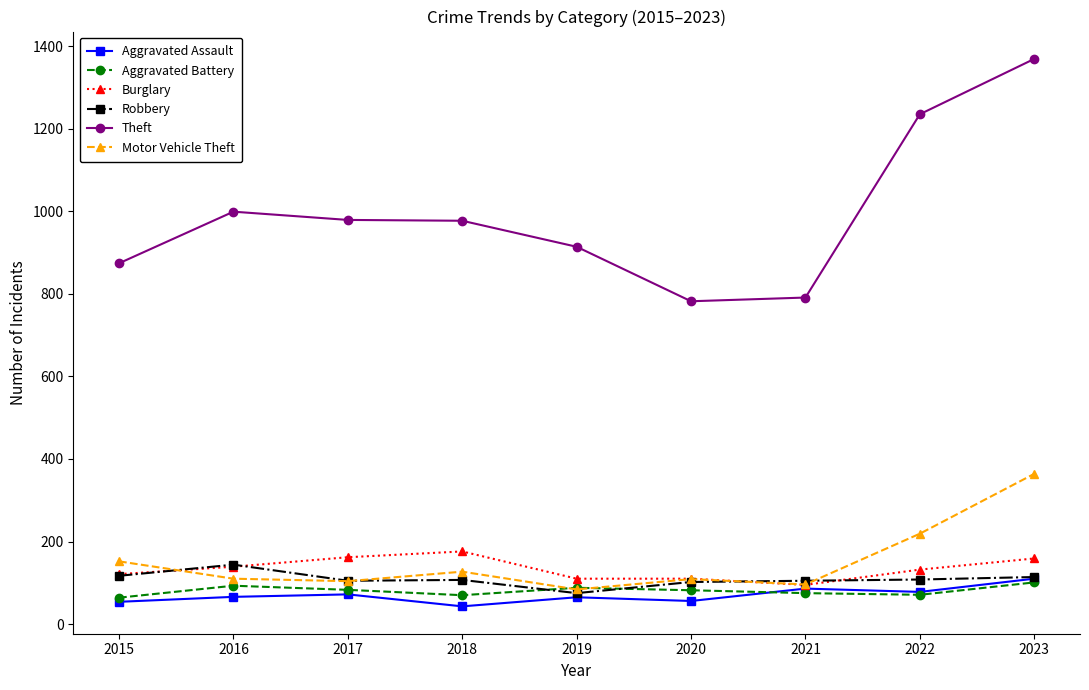

What value does the Aggravated Battery series have at 2021, to the nearest 10?

80